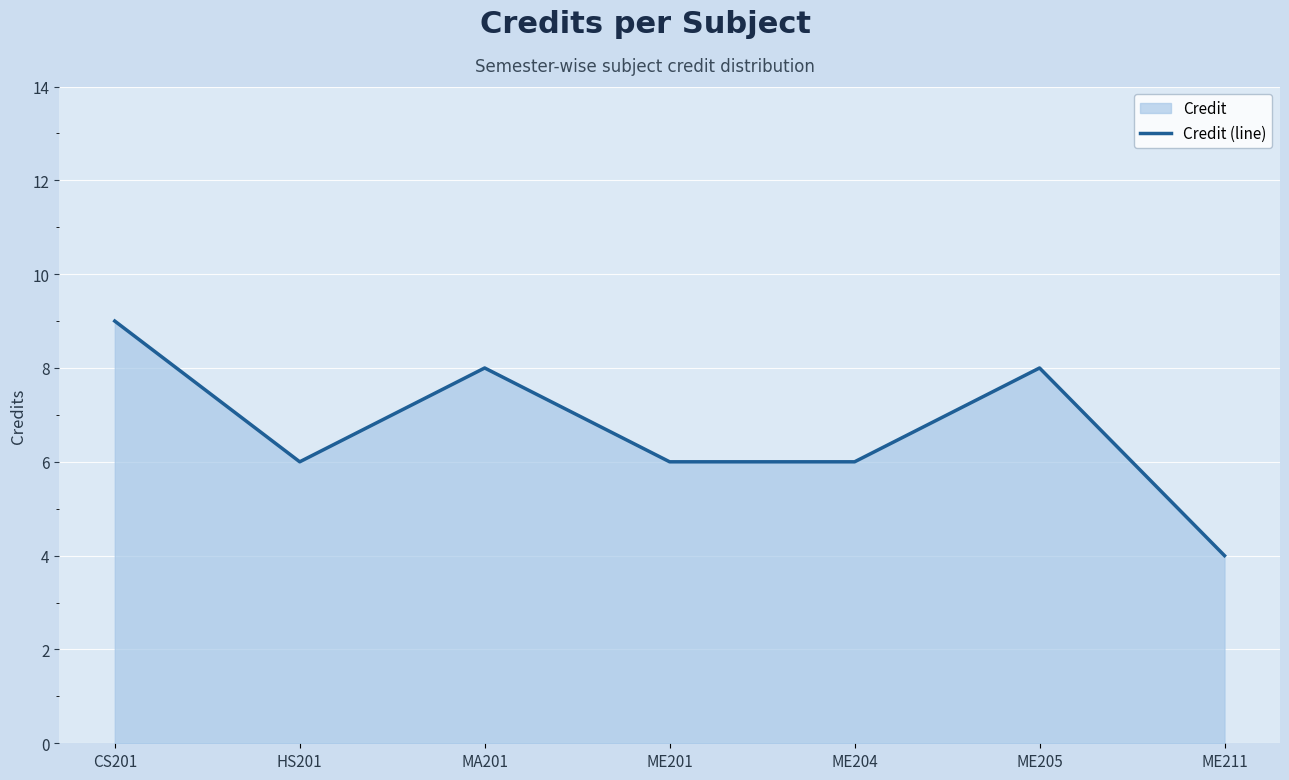

Which category has the lowest value across all series?

ME211